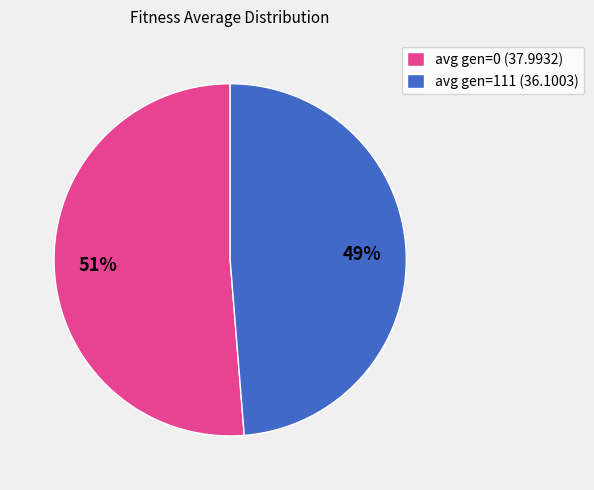

Combined, do avg gen=111 (36.1003) and avg gen=0 (37.9932) account for over 50%?

Yes